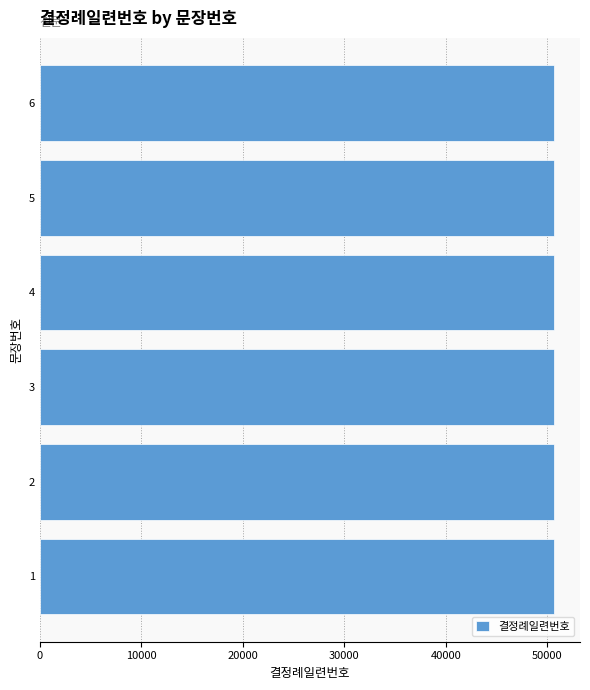

Does the chart contain stacked bars?

No